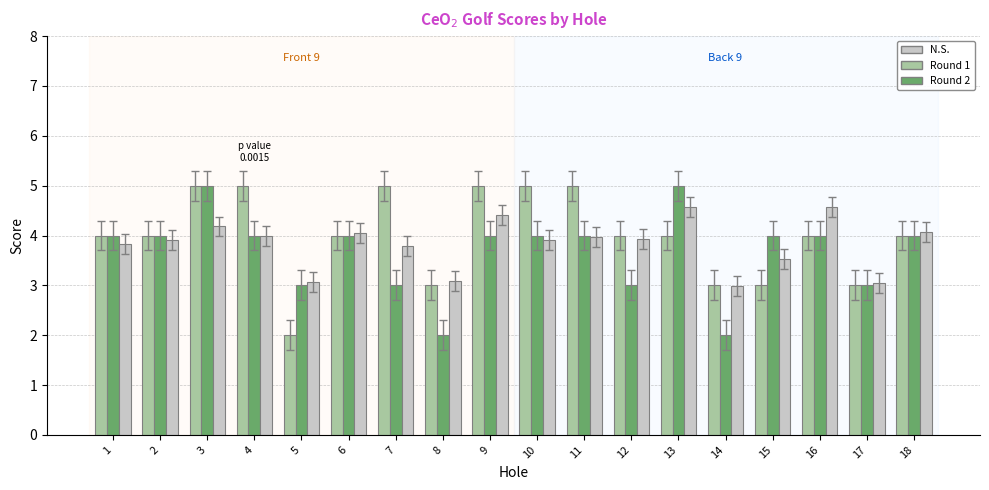

What is the maximum value shown in the chart?

5.0